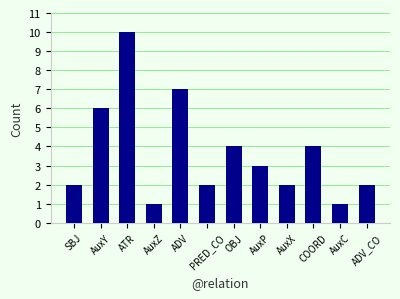

Which has a higher value, SBJ or COORD?

COORD